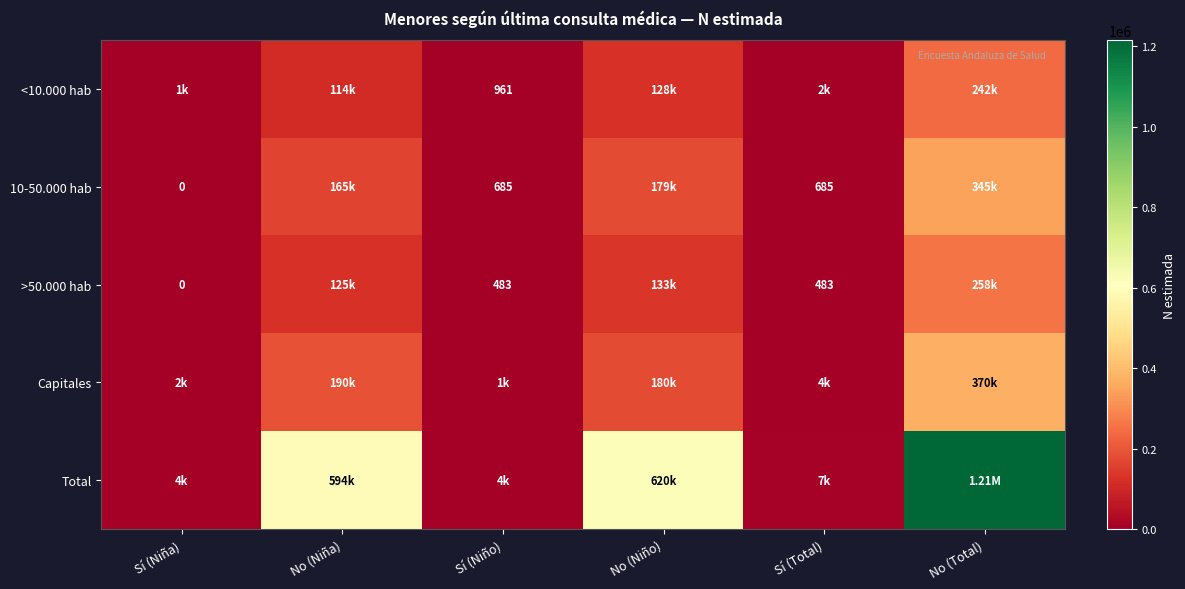

What value does the <10.000 hab series have at No (Niña)?

113507